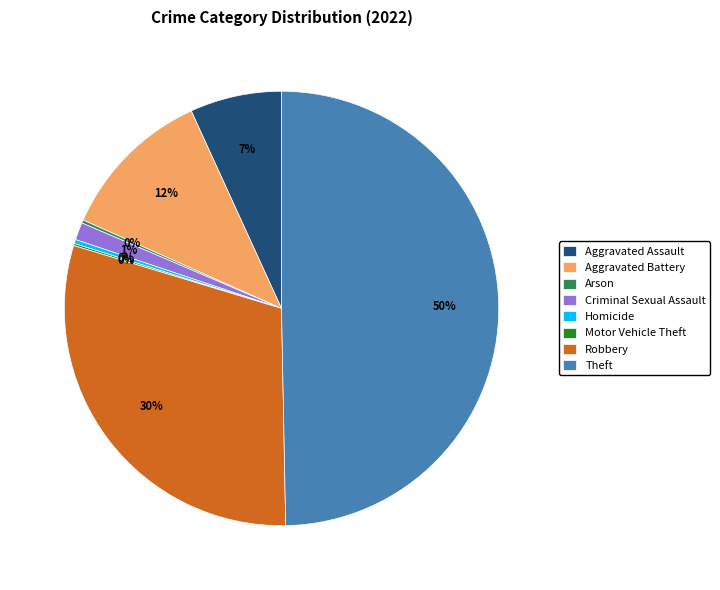

Which slice is the largest?

Theft